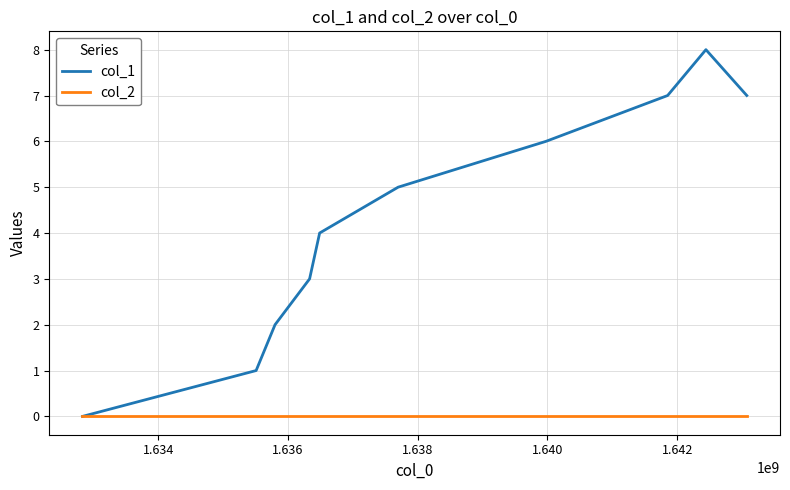

Which series has the largest total across all categories?

col_1